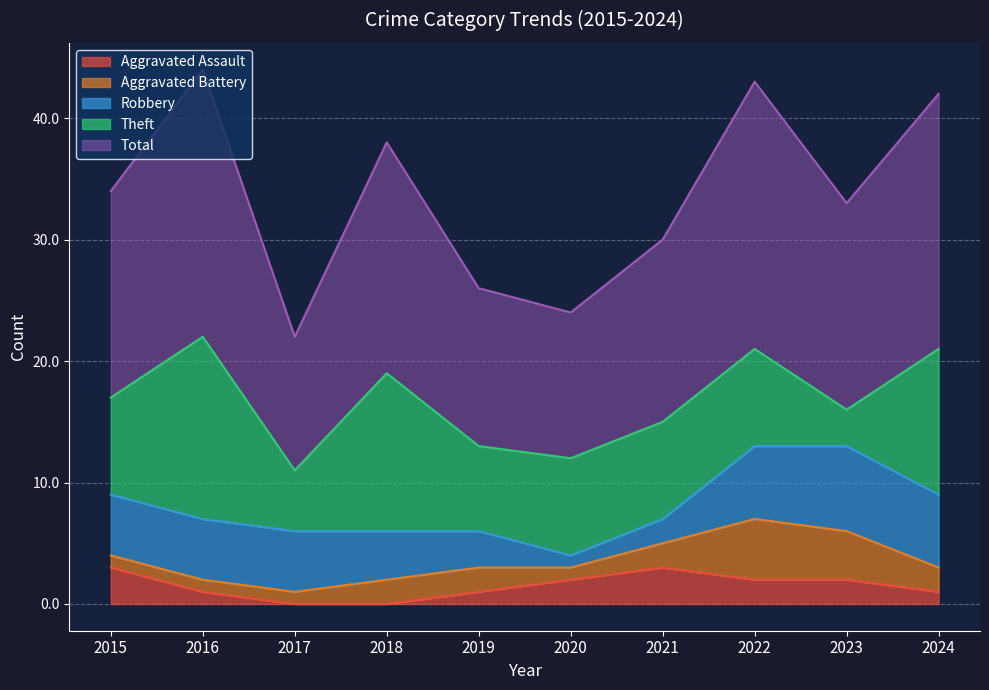

Does the chart display data point markers on the line(s)?

No